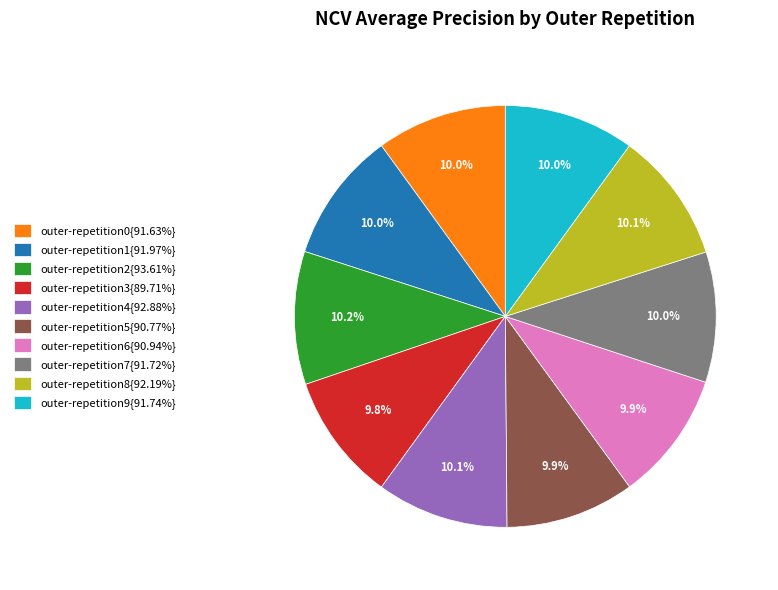

How many slices are in this pie chart?

10